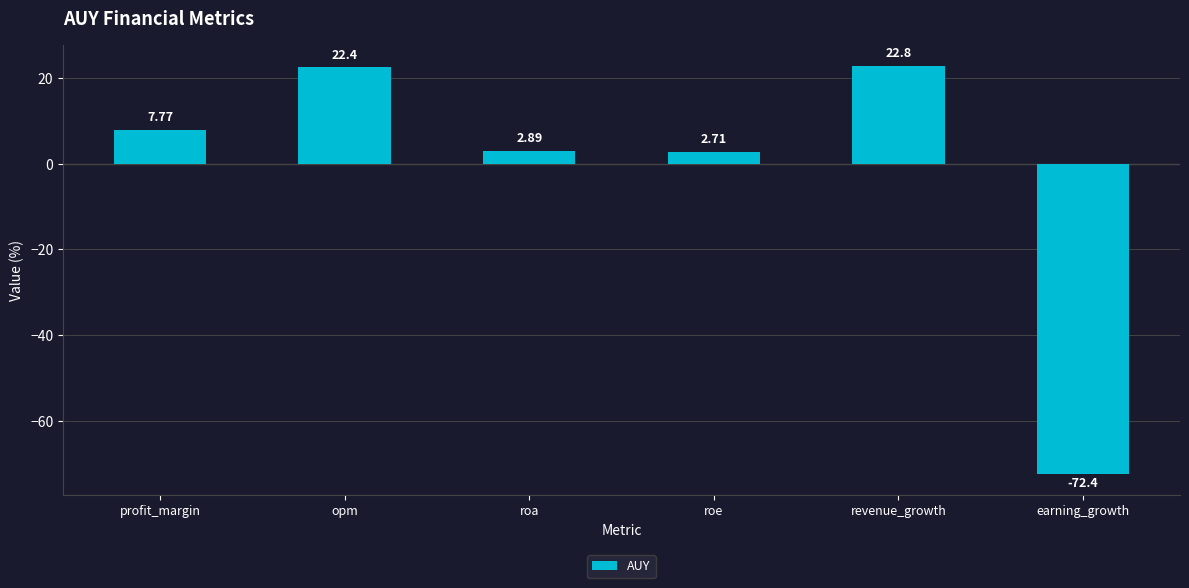

Count the number of data series in this chart.

1